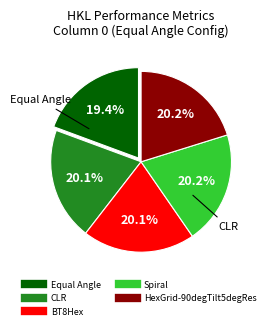

What is the smallest slice in the pie chart?

Equal Angle